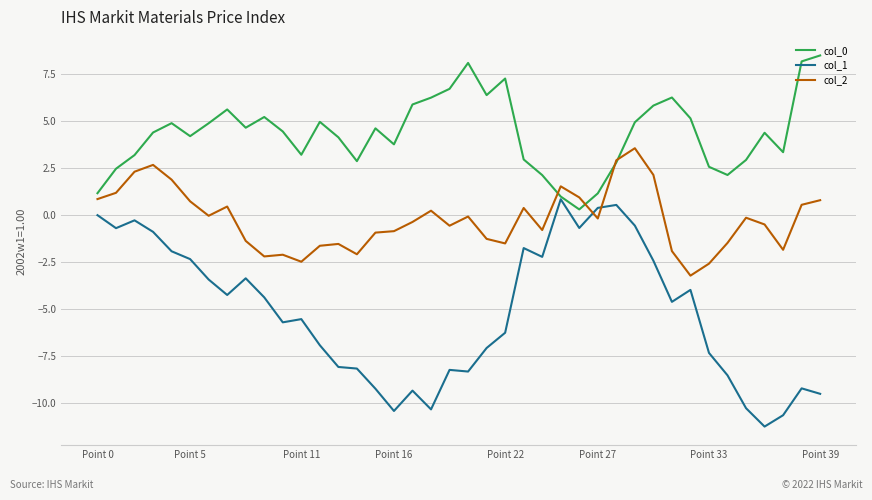

What is the minimum value shown in the chart?

-11.2